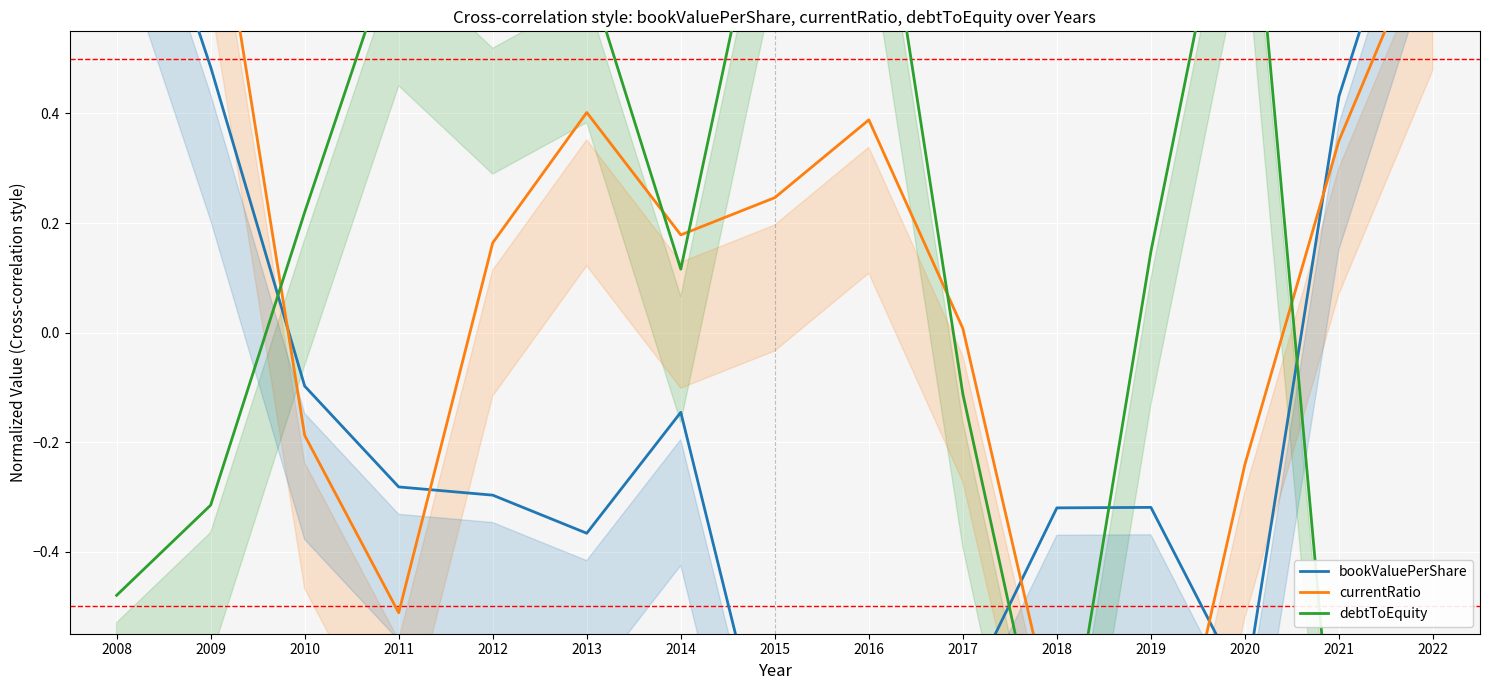

After their last crossing, which series has the higher values: debtToEquity or currentRatio?

currentRatio